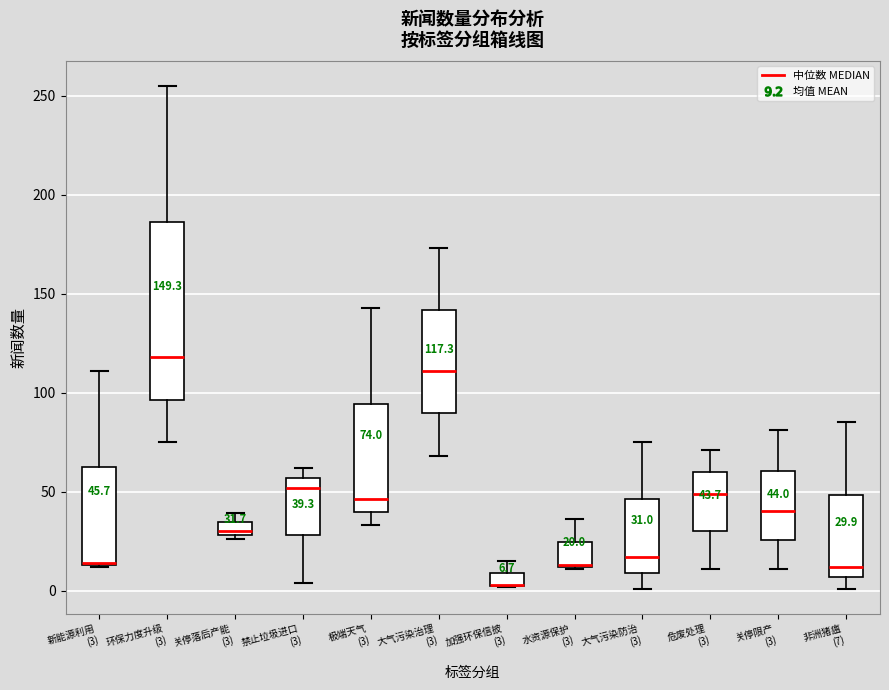

Comparing the boxes themselves (not the whiskers), which one is the tallest?

环保力度升级 (3)